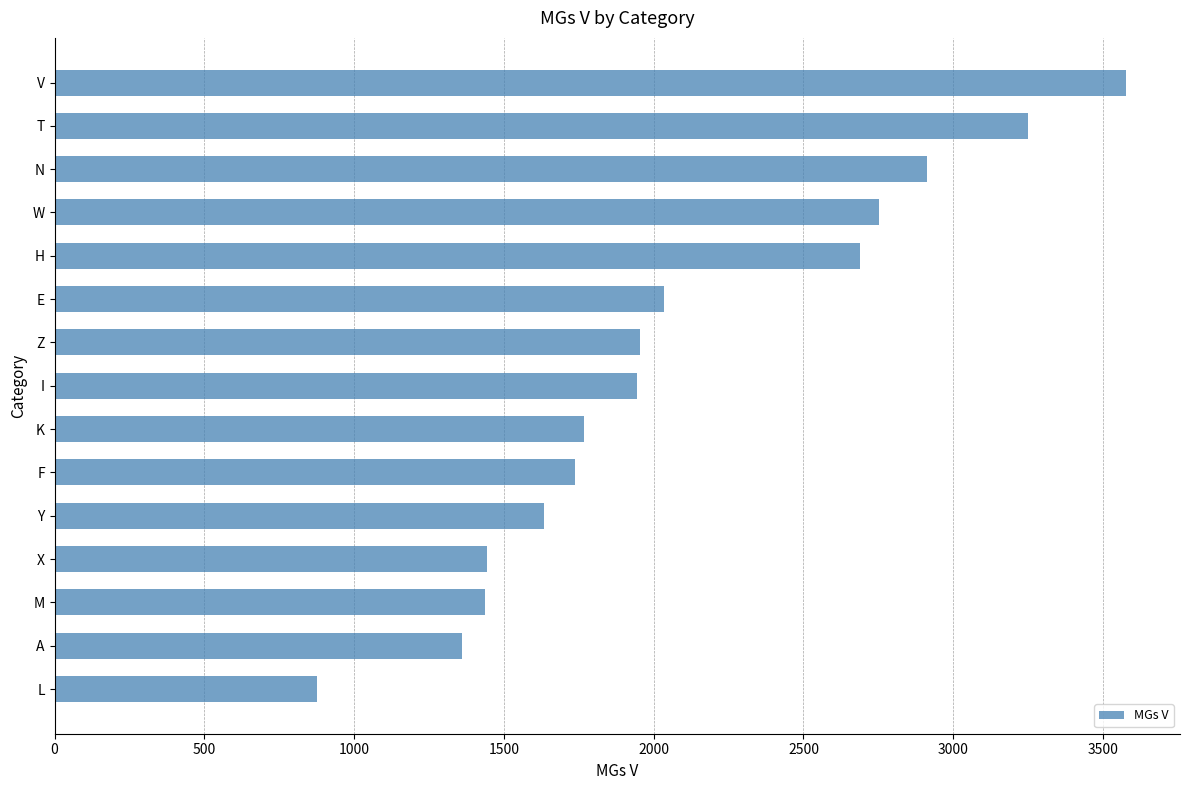

Approximately how many times larger is the value at T compared to N?

1.1